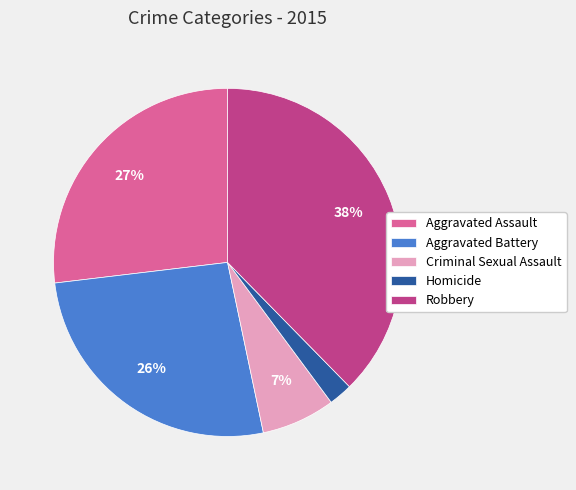

To the nearest percent, what is the average slice percentage?

20%